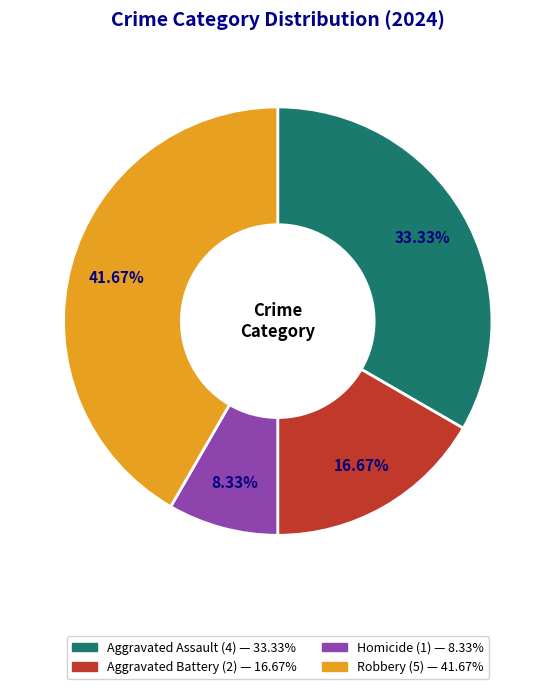

Count the number of slices in the pie.

4